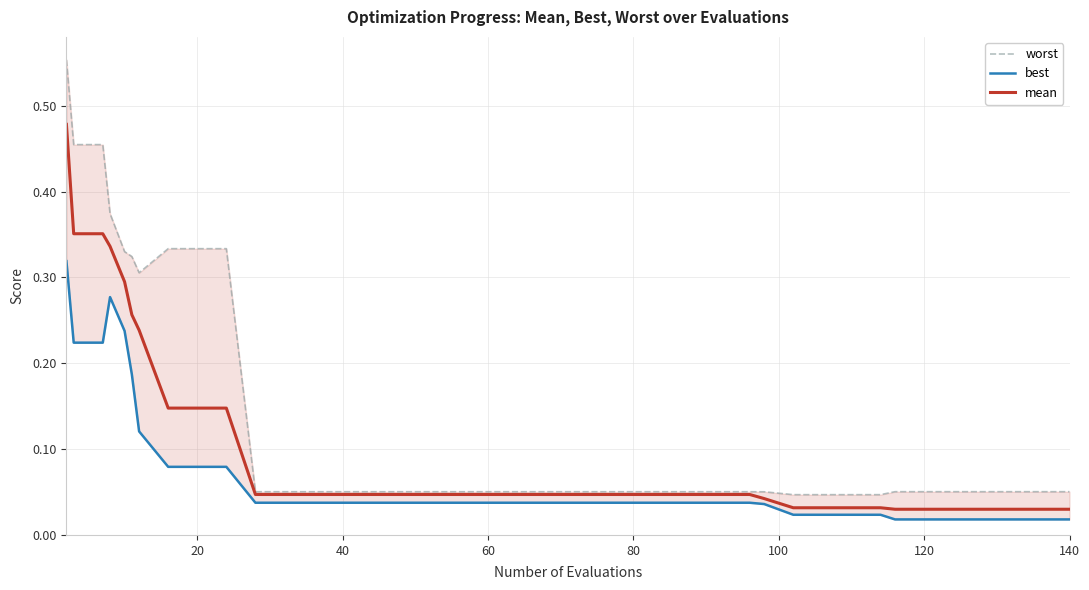

Is this an area chart (filled region under the line)?

No